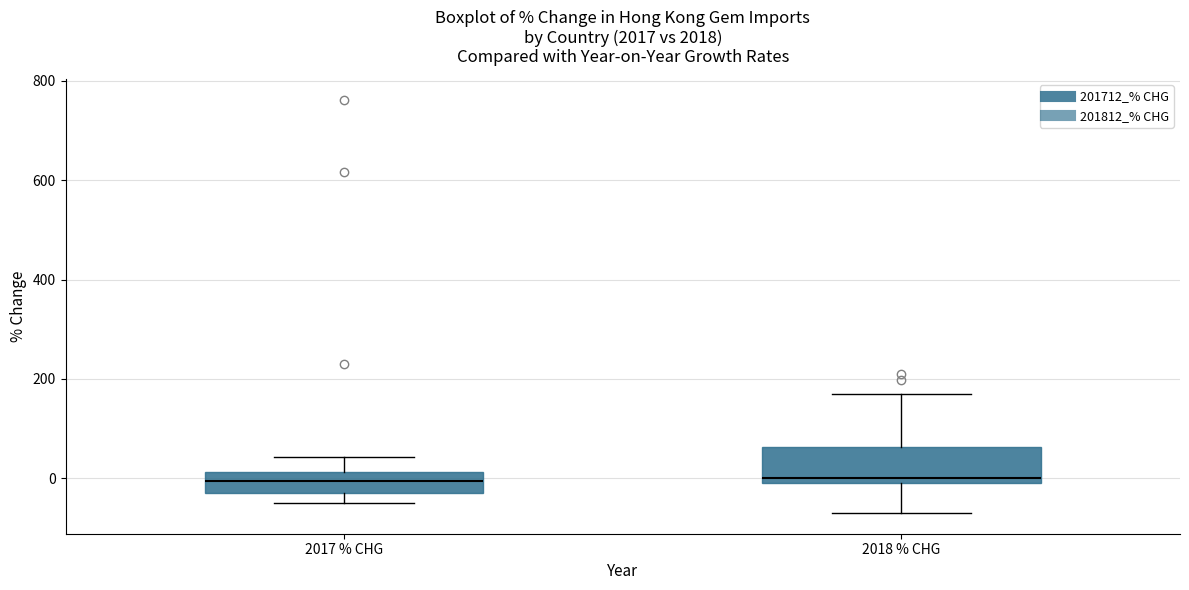

Where is the upper edge of the box for 2017 % CHG on the y-axis? The values are not printed on the chart, so give them approximately, as read against the axis.

20